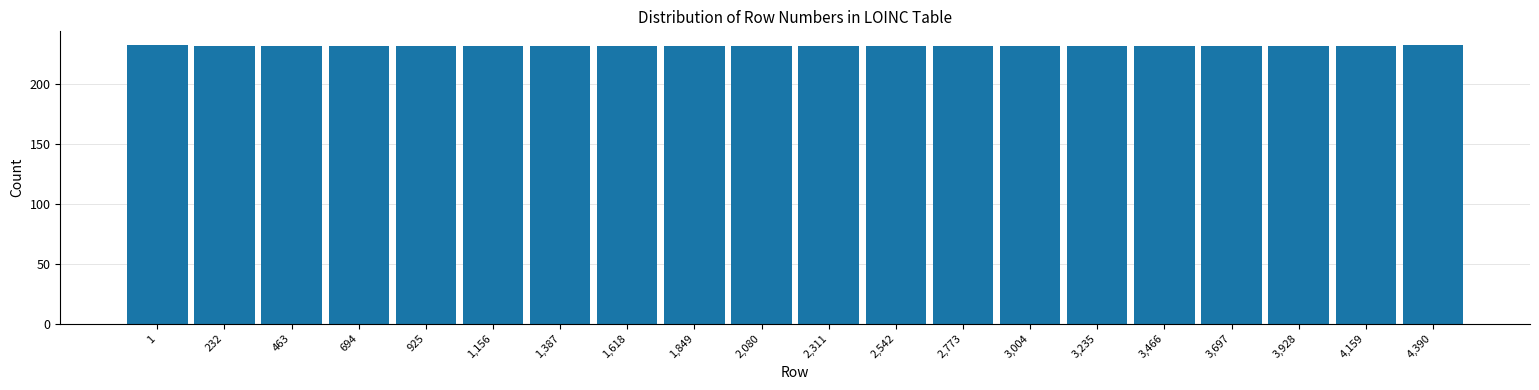

Reading left to right, list all the values displayed in this chart.

232	231	231	231	231	231	231	231	231	231	231	231	231	231	231	231	231	231	231	232